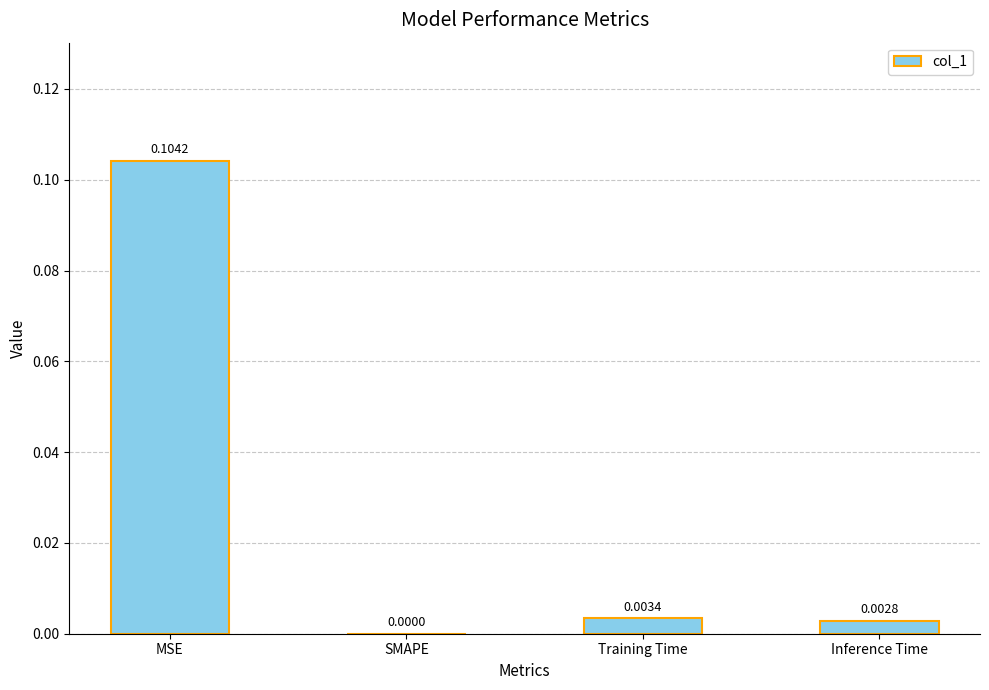

Are the bars horizontal?

No